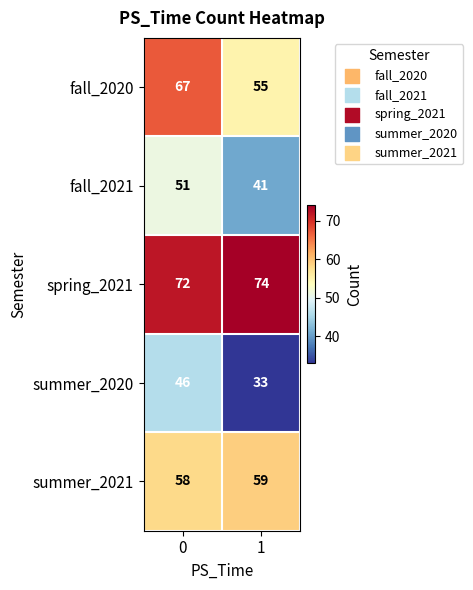

What is the average value of the summer_2020 series?

40